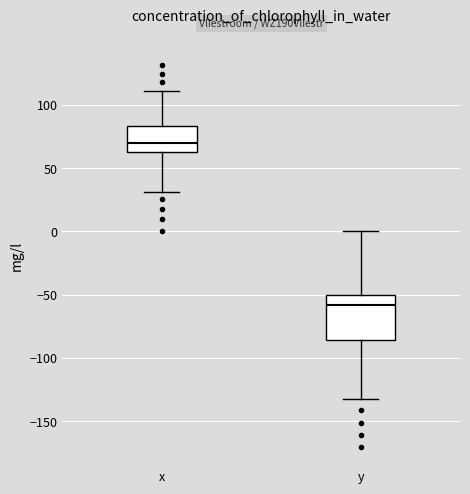

Where does the median line of the box for x sit on the y-axis? The values are not printed on the chart, so give them approximately, as read against the axis.

70